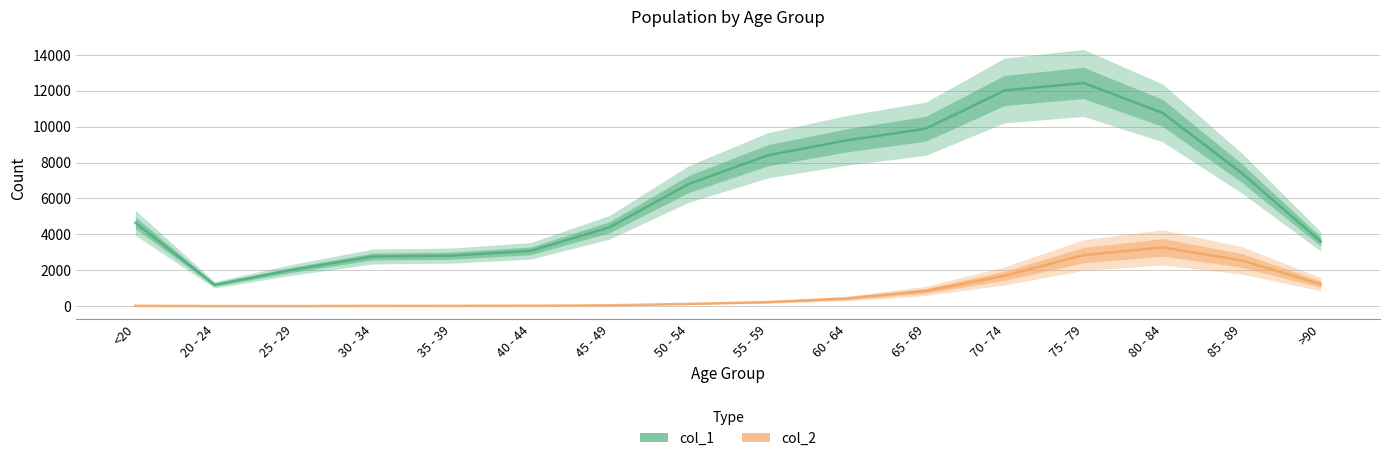

At which category is the sum across all series the highest?

75 - 79